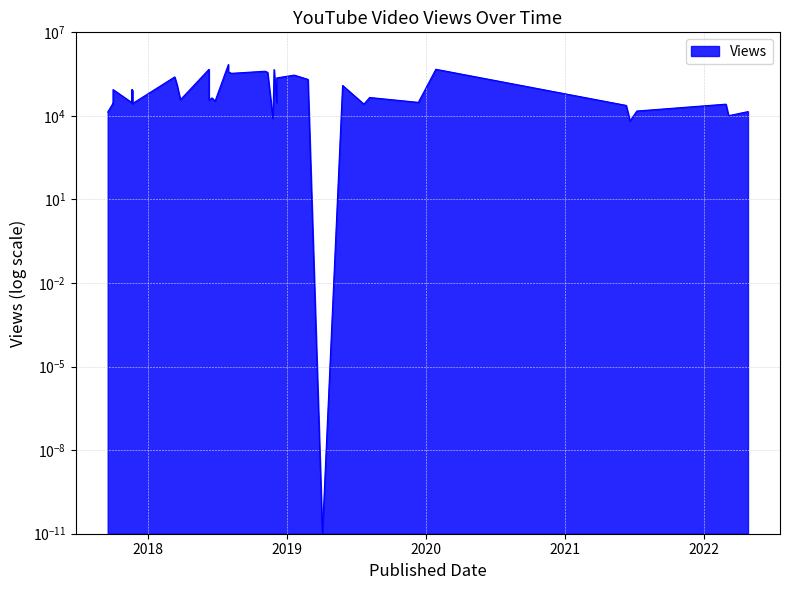

How many categories are shown in the chart?

40